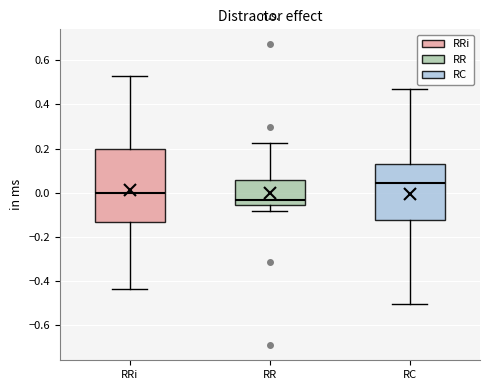

Reading left to right, read every box against the y-axis: the position of its median line, the range the box covers, and the ends of its whiskers. The values are not printed on the chart, so give them approximately, as read against the axis.

RRi: median 0.00, box -0.14 to 0.20, whiskers -0.44 to 0.54
RR: median -0.04, box -0.06 to 0.06, whiskers -0.08 to 0.22
RC: median 0.04, box -0.12 to 0.14, whiskers -0.50 to 0.46